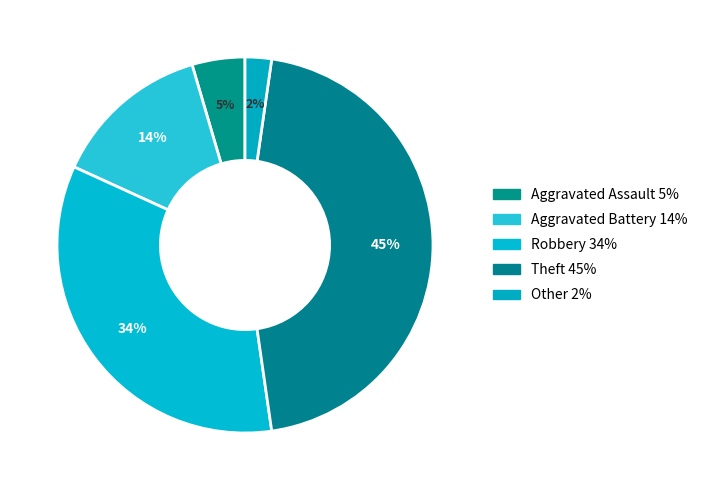

Which category has the biggest portion of the pie?

Theft